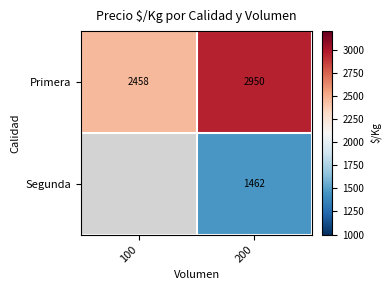

At how many categories does at least one series exceed 2110?

2